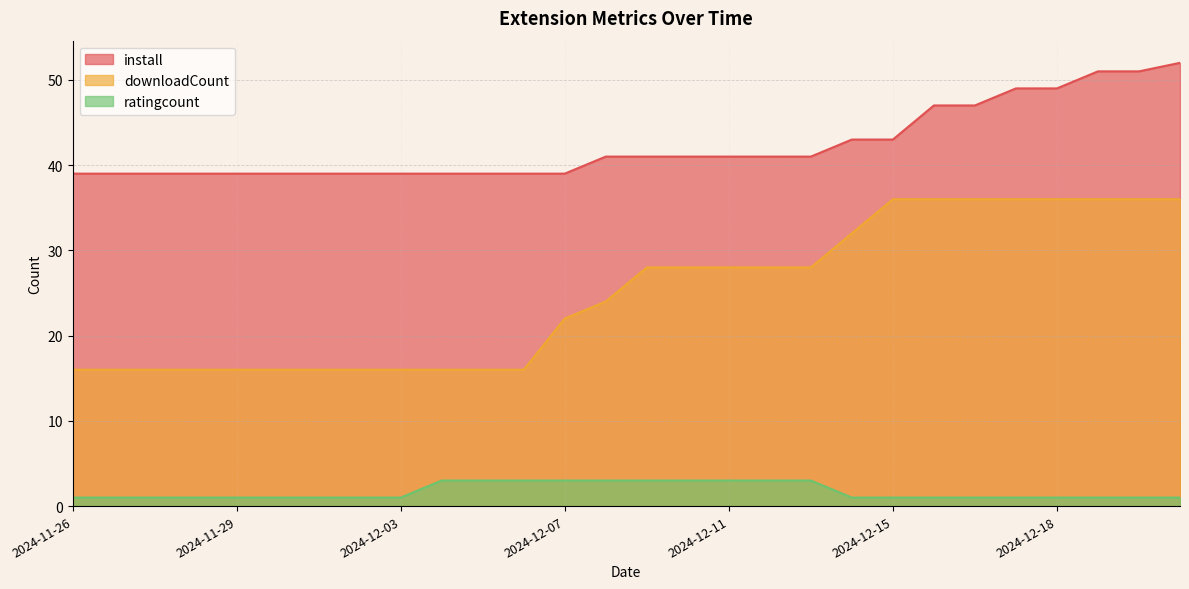

What is the maximum value for downloadCount?

36